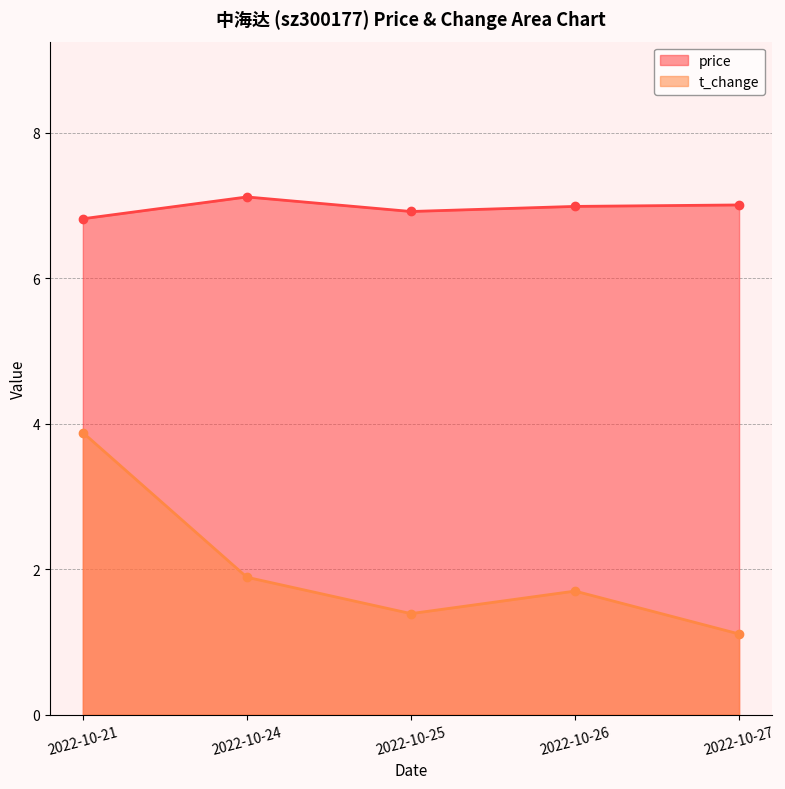

What is the minimum value shown in the chart?

1.1